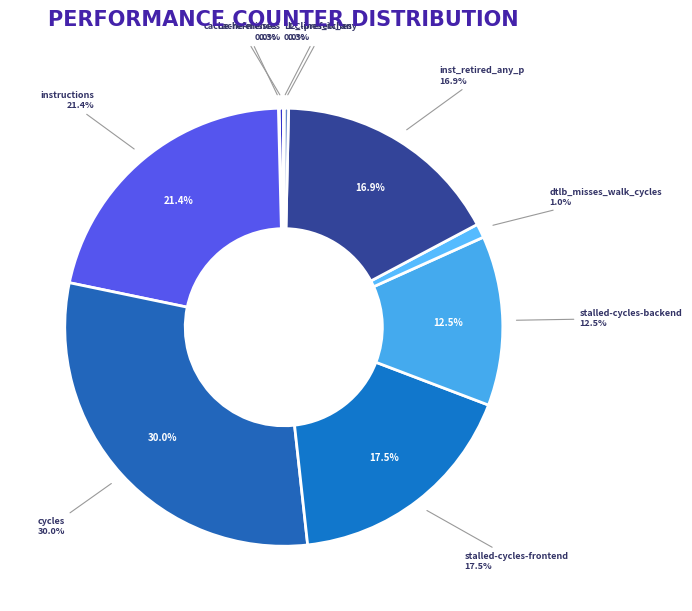

How many segments does this pie chart have?

10